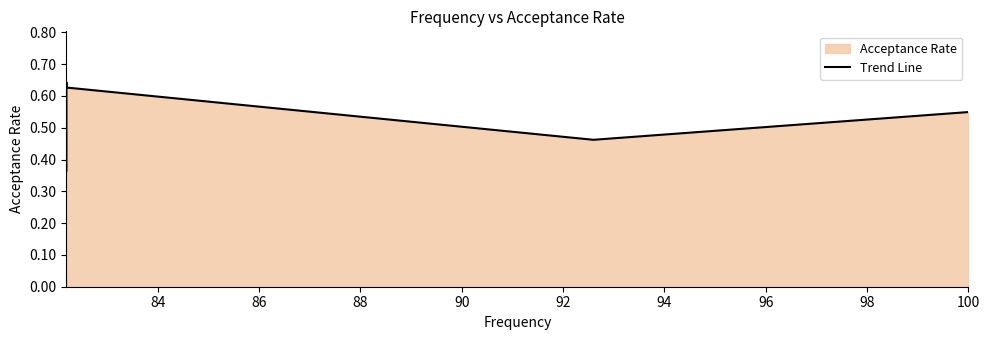

What is the maximum value shown in the chart?

0.6